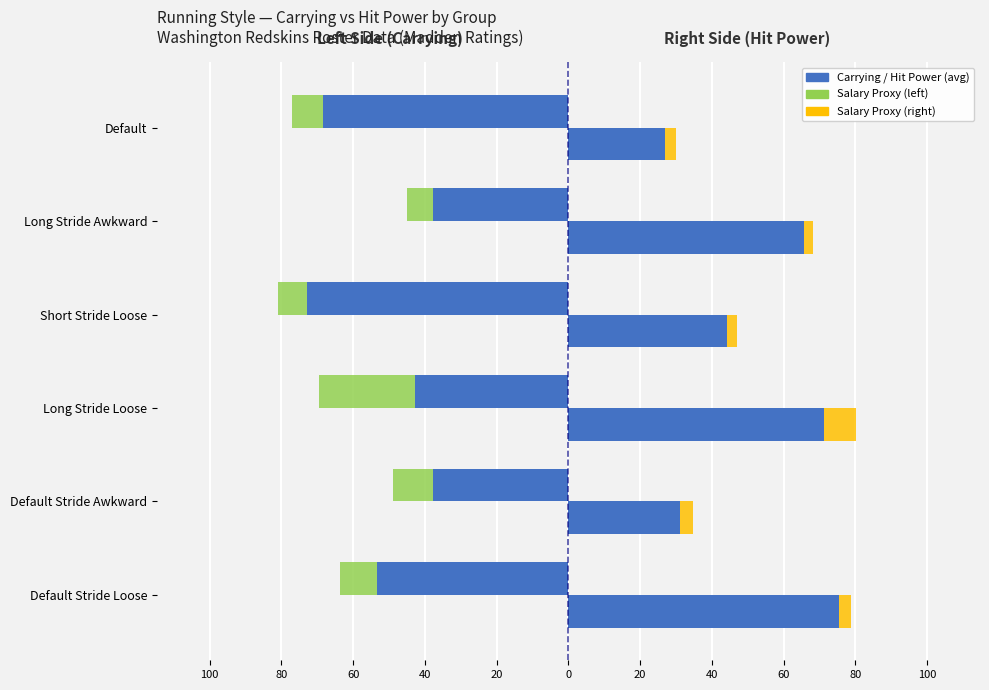

At how many categories does at least one series exceed 5?

6